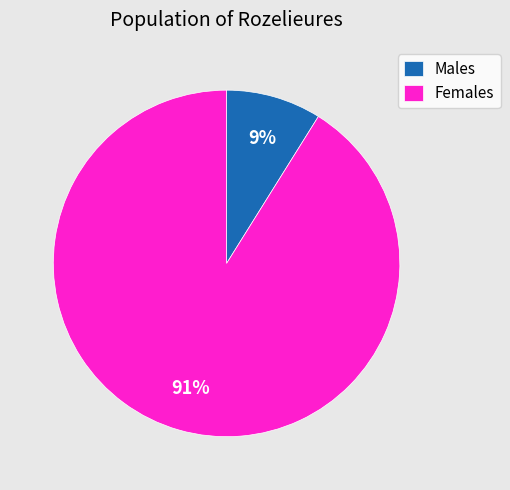

To the nearest percent, what is the difference between the largest and smallest slice percentages?

82%